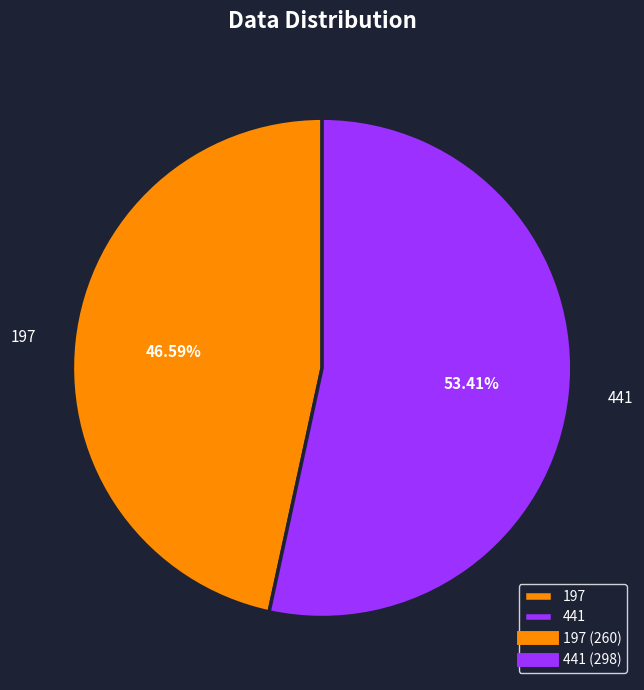

Does any single category account for the majority?

Yes